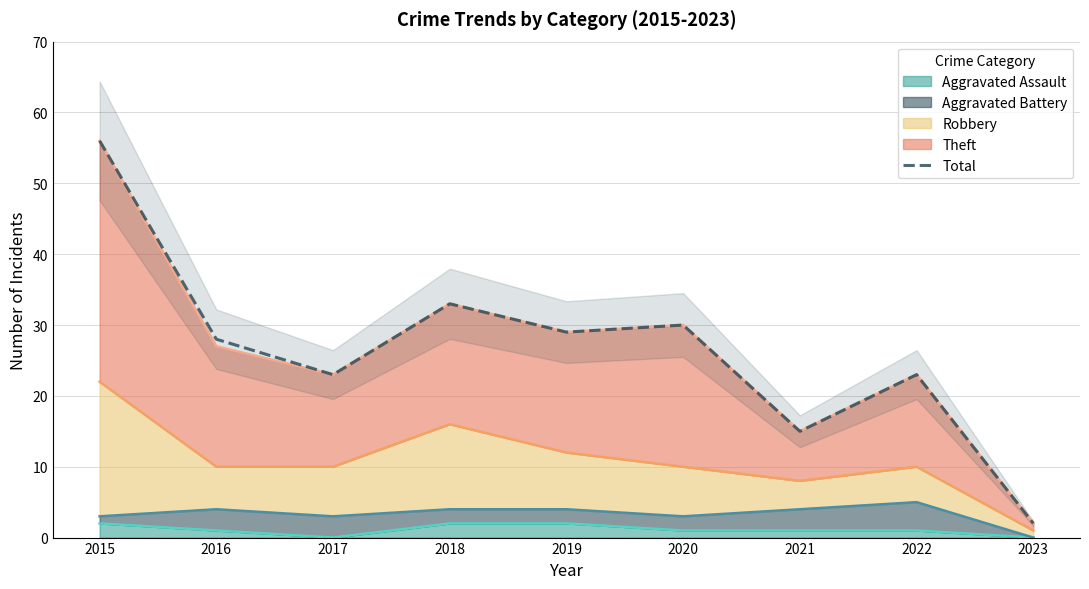

Where is the first local maximum?

2018